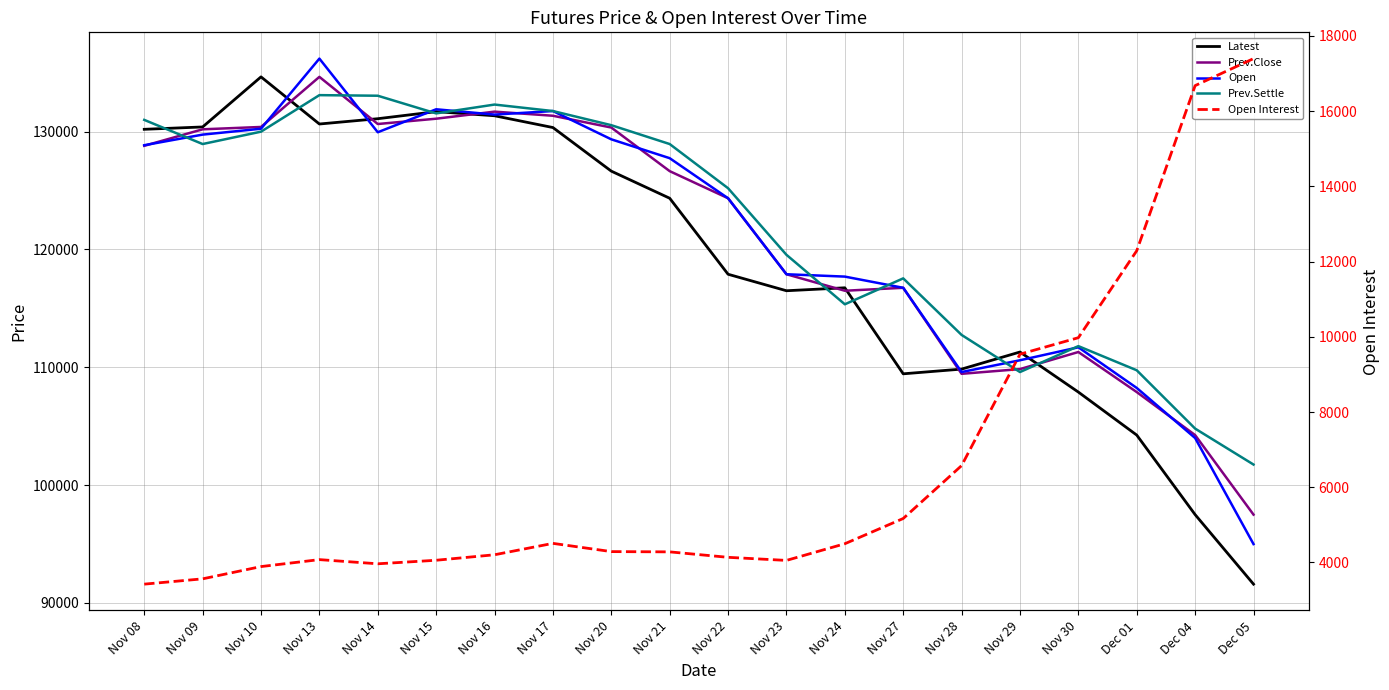

Which category has the lowest value across all series?

Nov 08